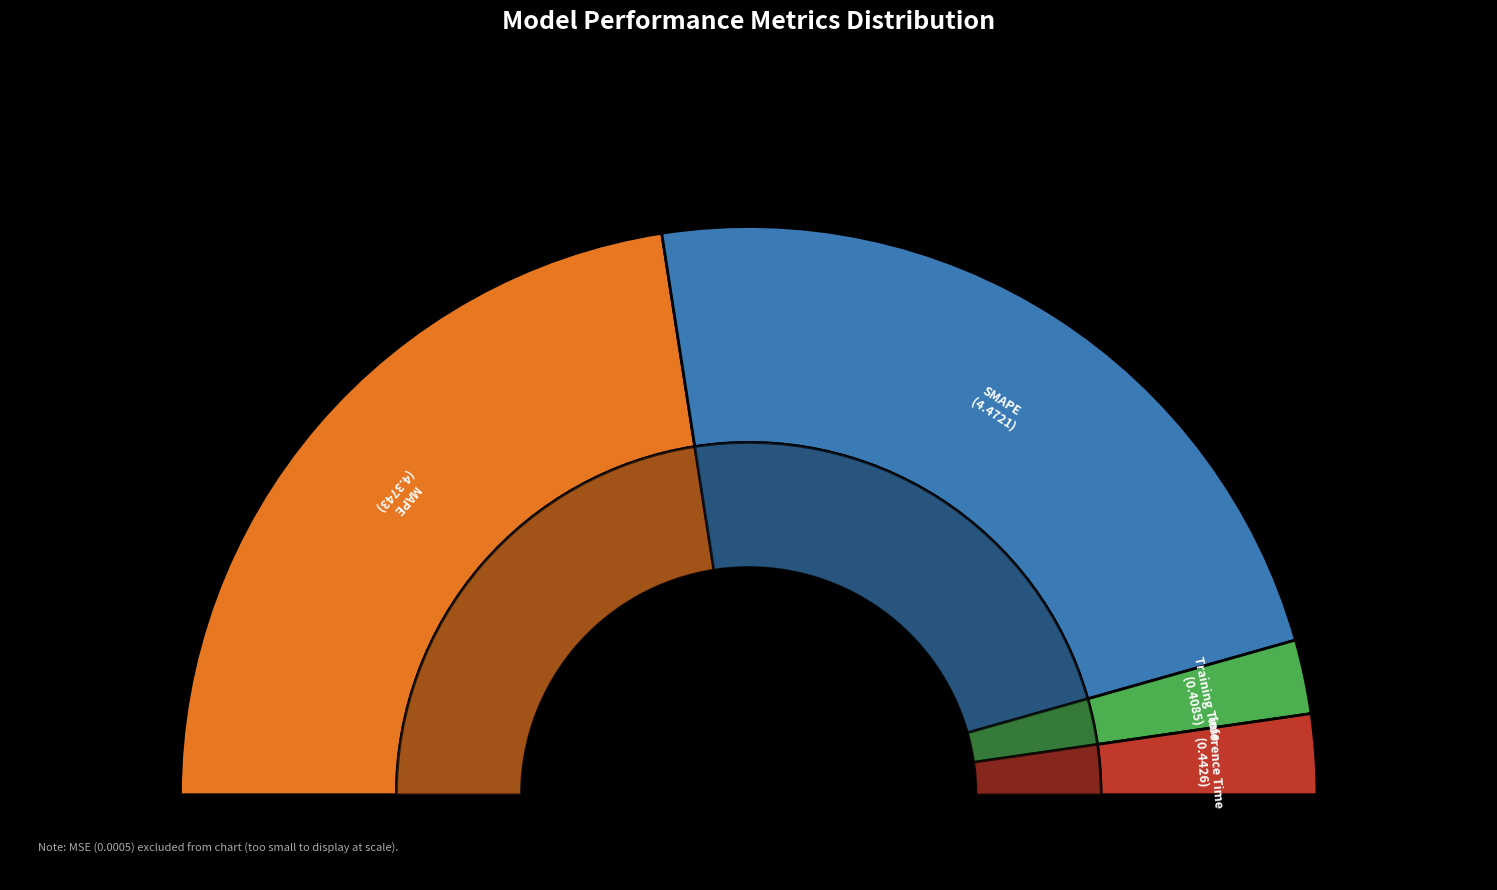

What is the change in value from SMAPE to Training Time?

-4.1